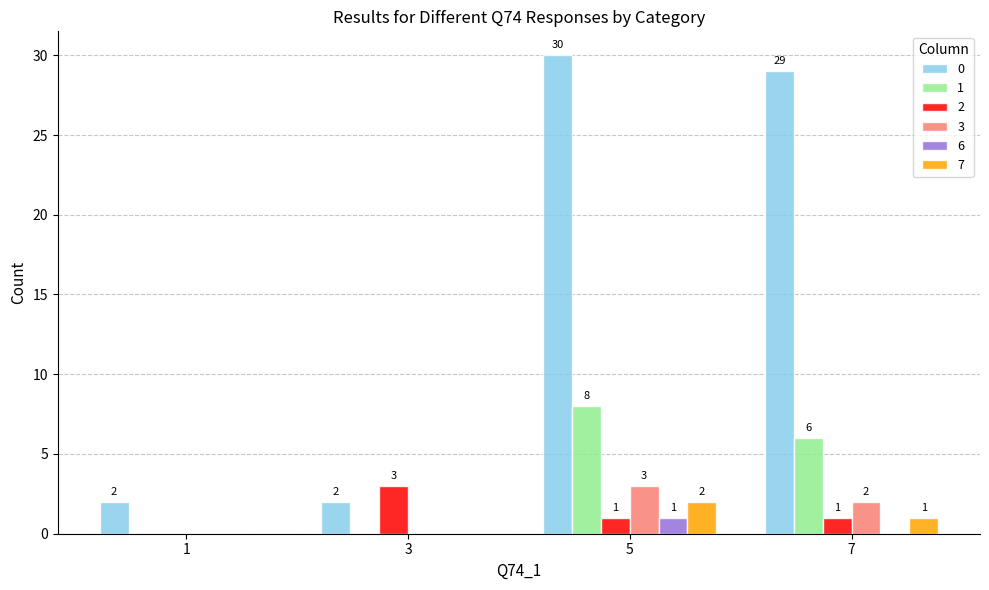

Which label corresponds to the largest value in the chart?

5